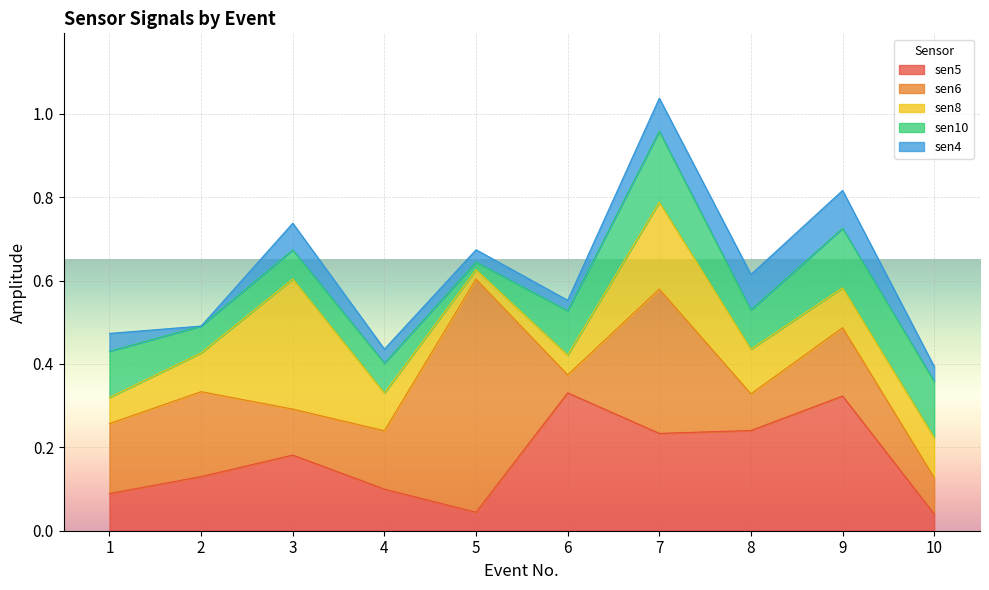

Which category has the lowest value across all series?

2